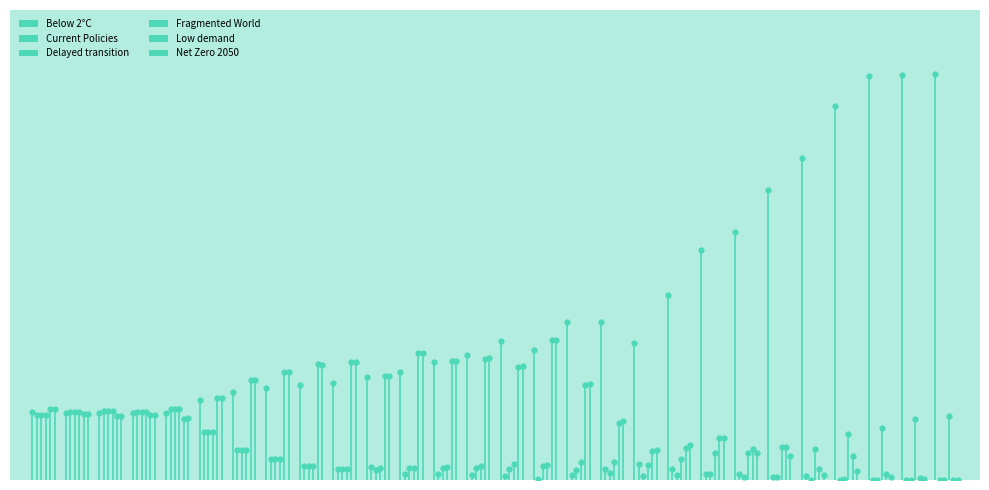

How many distinct data groups are displayed?

6